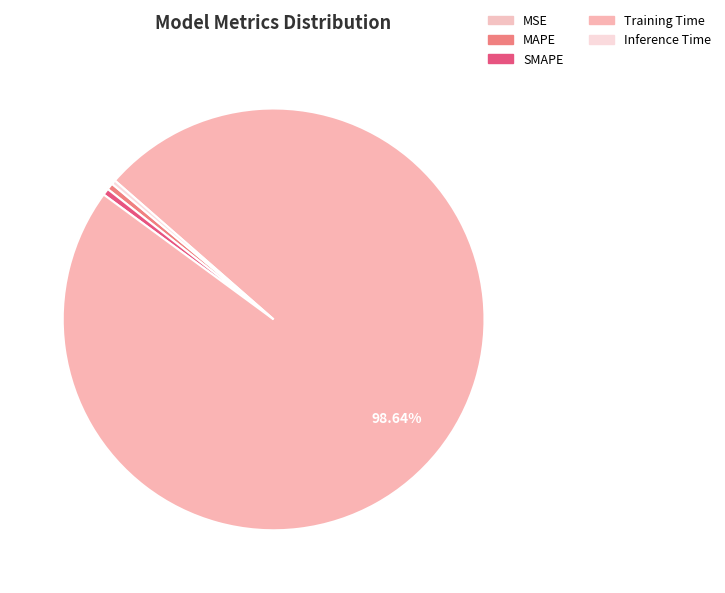

How many slices are in this pie chart?

5